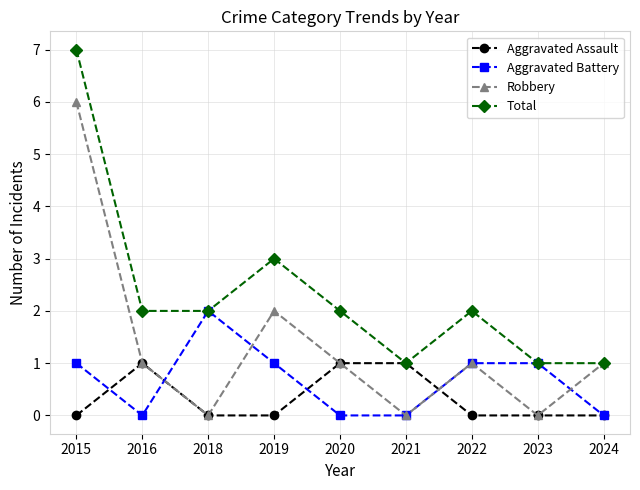

Is the value of Aggravated Battery at 2015 greater than the value of Total at 2019?

No